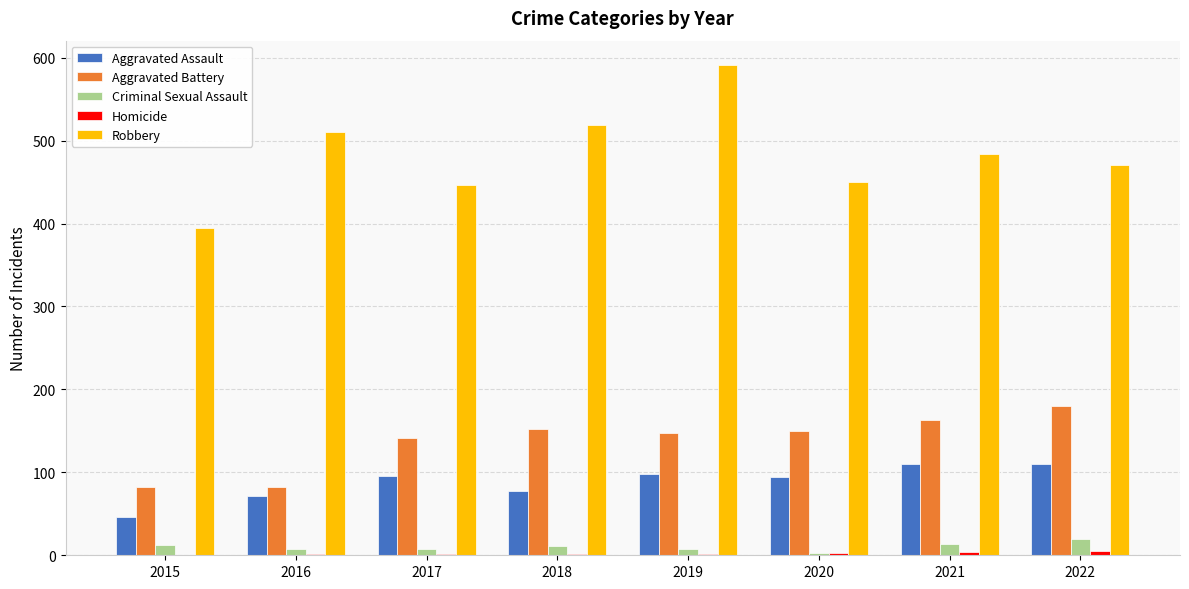

Where is Robbery nearest to the value 493?

2021